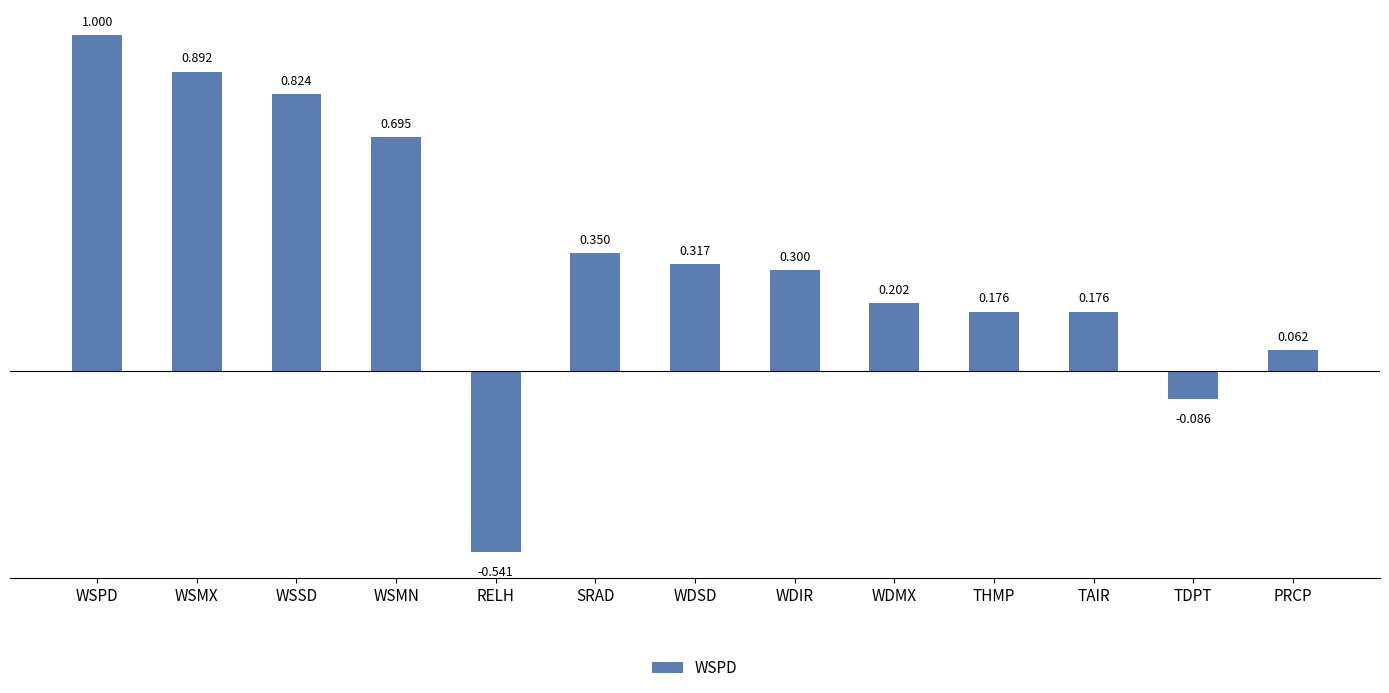

At which category does the chart reach its peak across all series?

WSPD